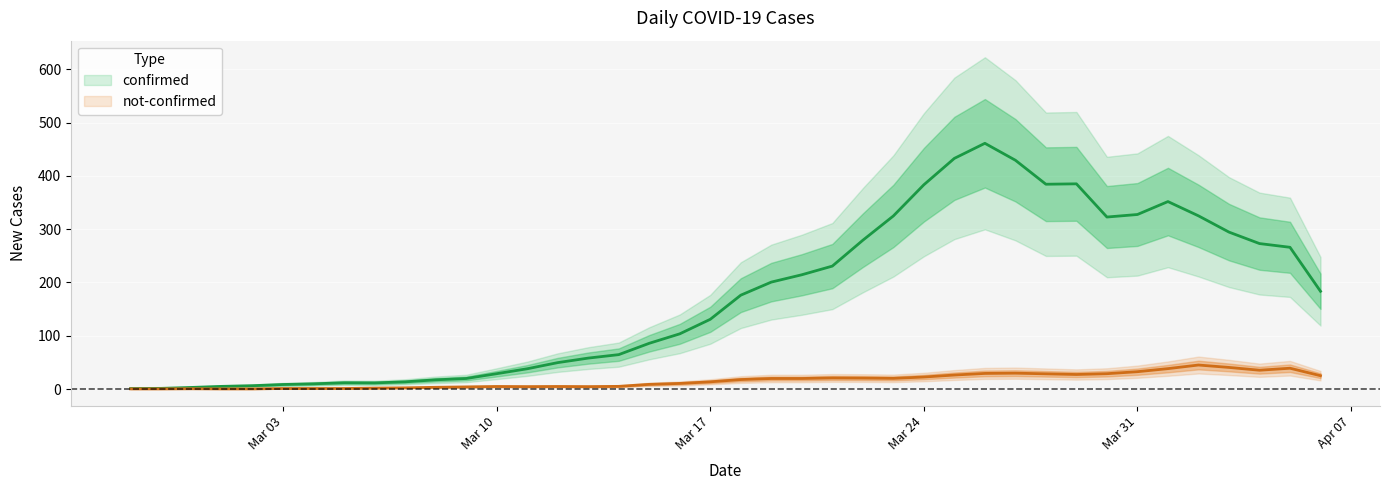

Is it true that confirmed equals 12 at 2020-03-05?

True